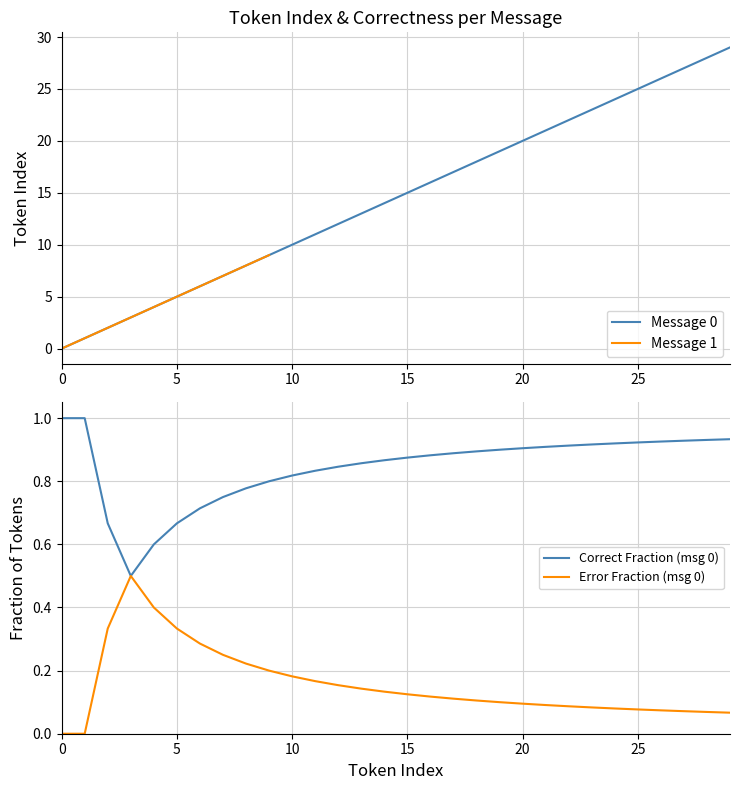

The Message 0 series shows 5 at 10. True or false?

False